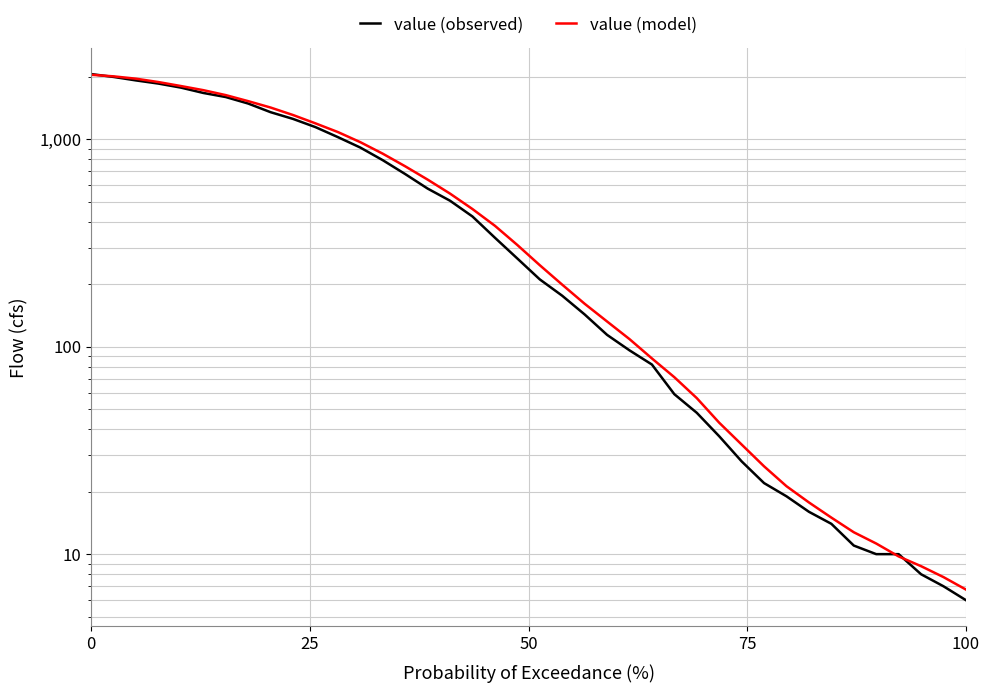

Is it true that value (observed) equals 20.2 at 33?

False